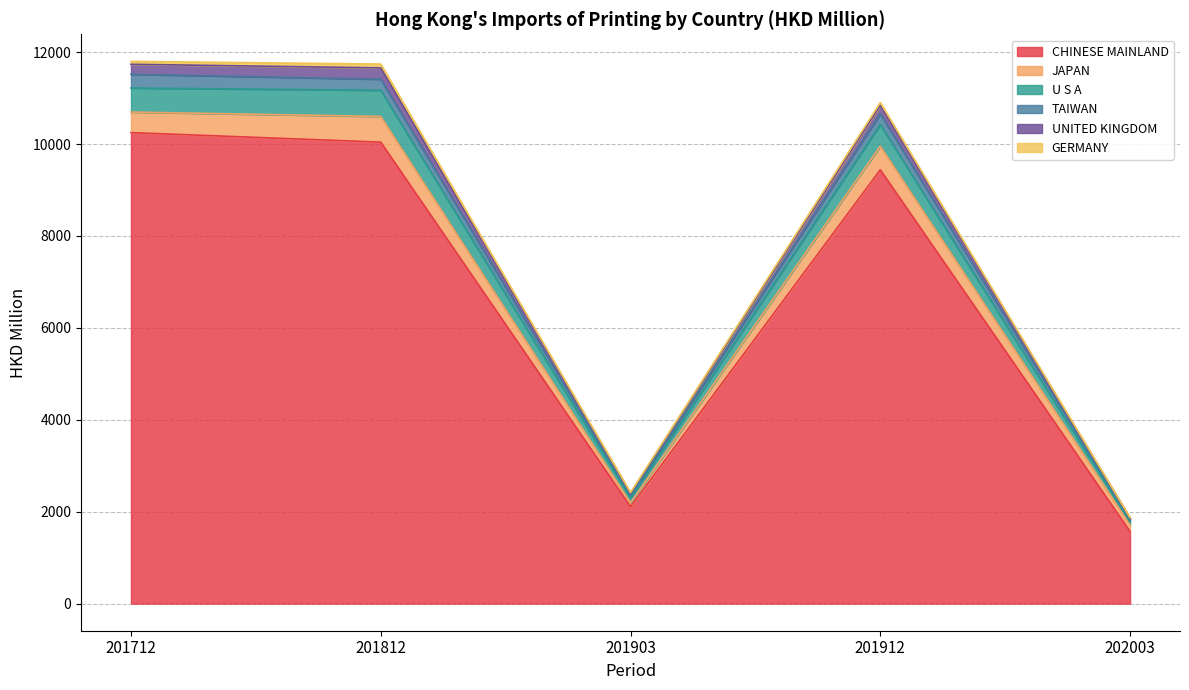

At which label does CHINESE MAINLAND reach its minimum?

202003